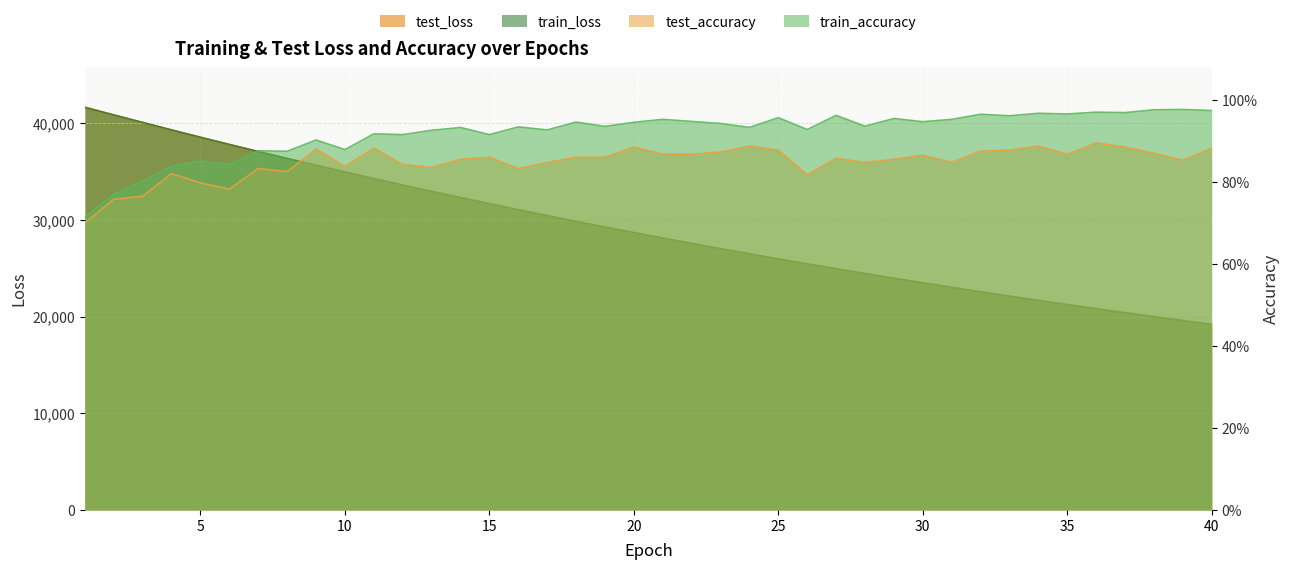

At which label is train_loss closest to 30434?

17